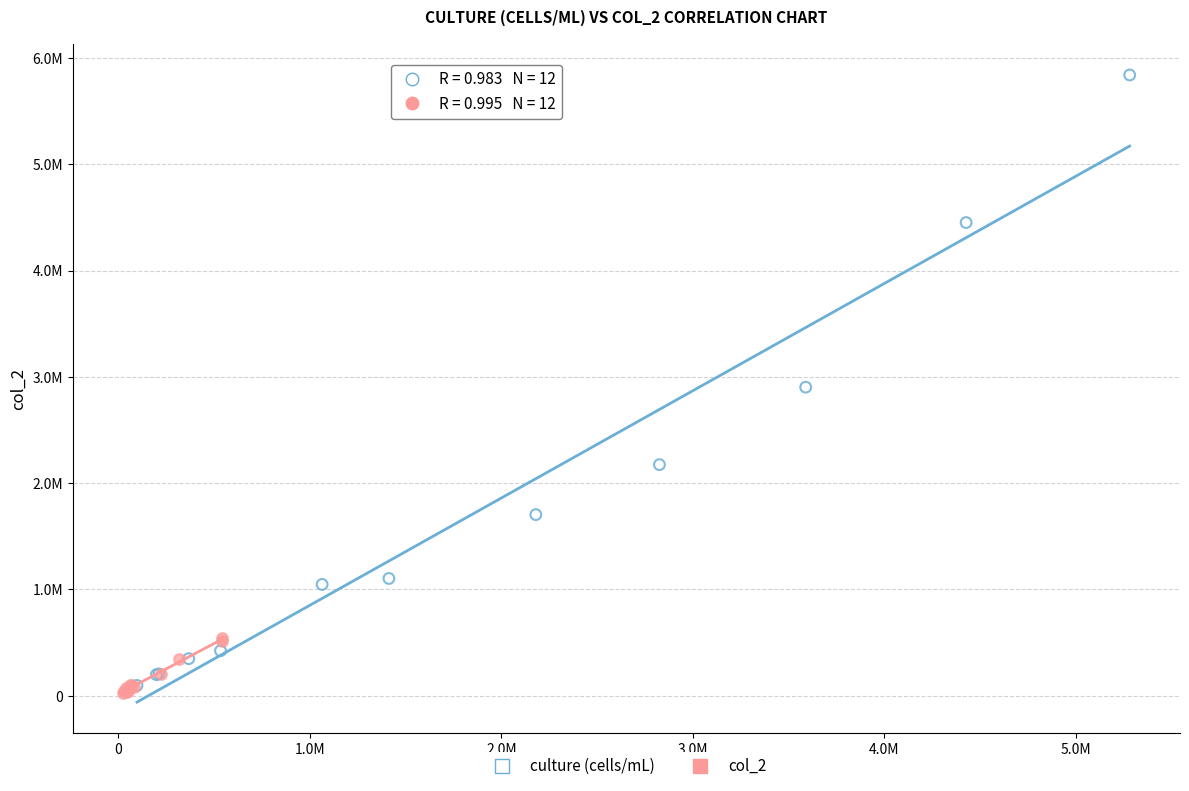

What are all the series names shown in the legend?

culture (cells/mL), col_2